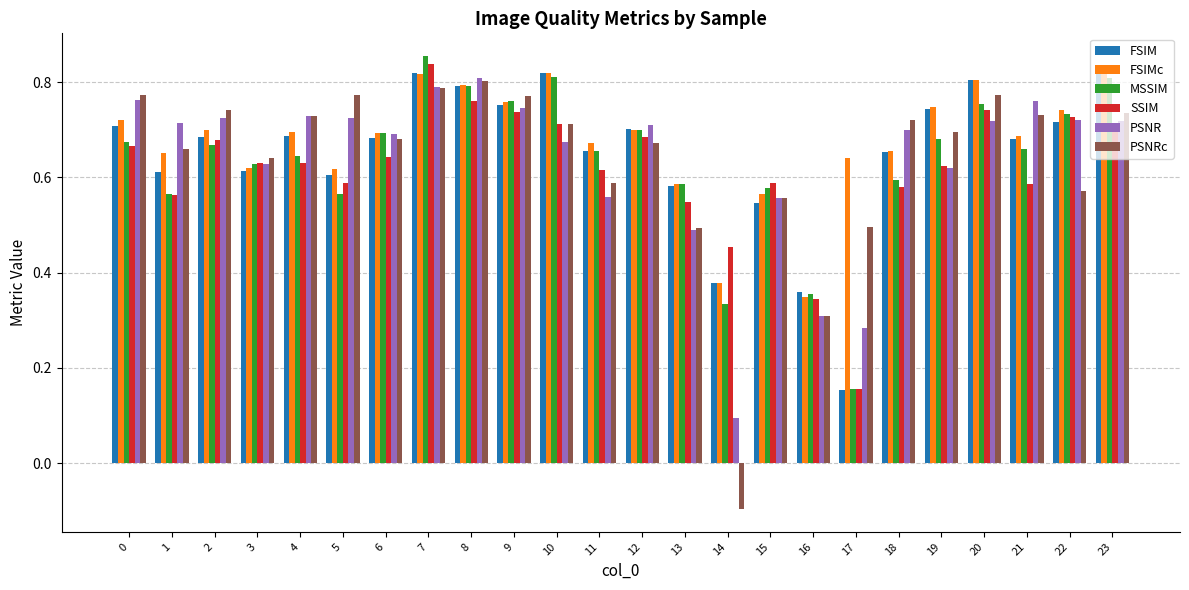

Is it true that PSNRc equals 0.3 at 16?

True